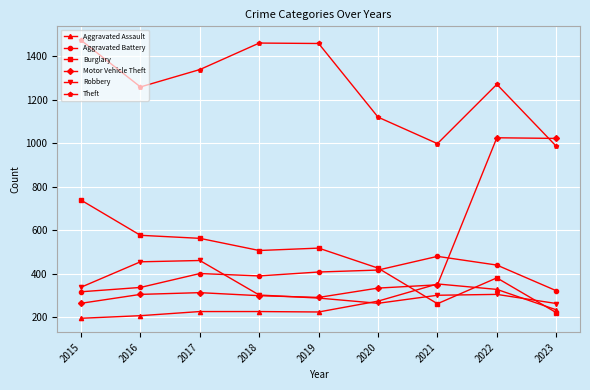

At which label does Aggravated Battery reach its peak?

2021